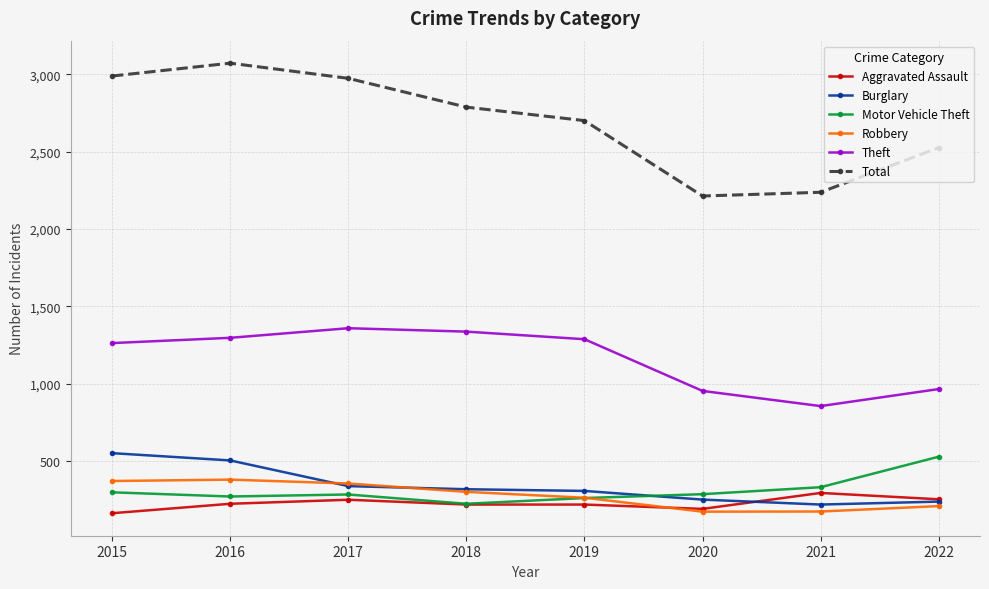

What is the difference between the maximum and minimum values in the Total series?

858